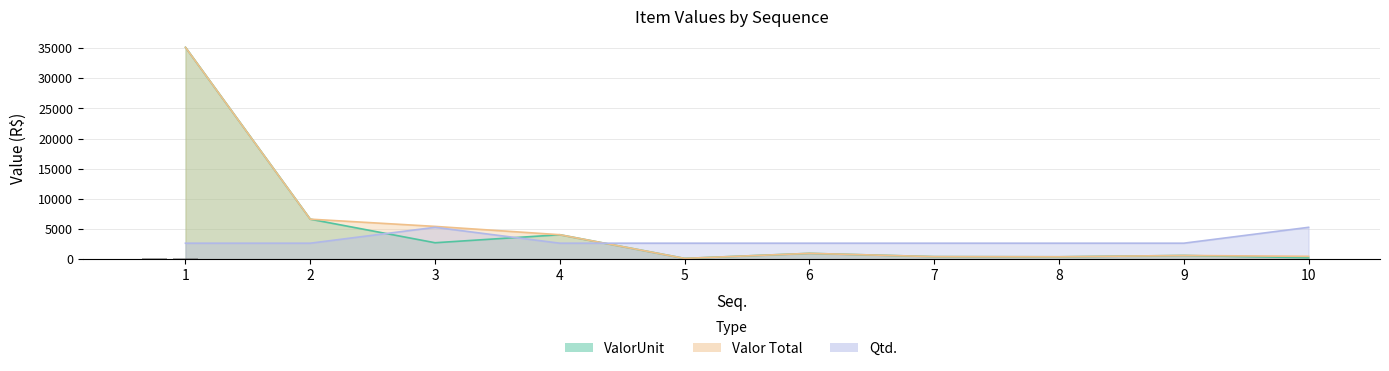

Reading left to right, what are all the values shown in this chart?

ValorUnit: 35139.7	6624.7	2711.2	4042.2	114.4	951.5	407.9	380.8	598.3	228.8
Valor Total: 35139.7	6624.7	5422.4	4042.2	114.4	951.5	407.9	380.8	598.3	457.6
Qtd.: 2635.5	2635.5	5271.0	2635.5	2635.5	2635.5	2635.5	2635.5	2635.5	5271.0